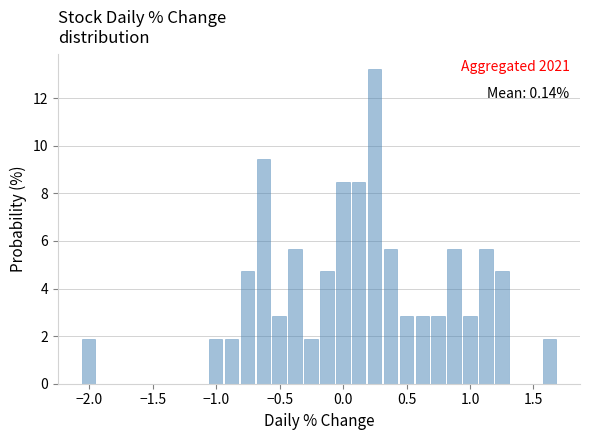

Around what value on the x-axis is the tallest bar? Give the approximate position of its centre, as read against the axis.

0.25